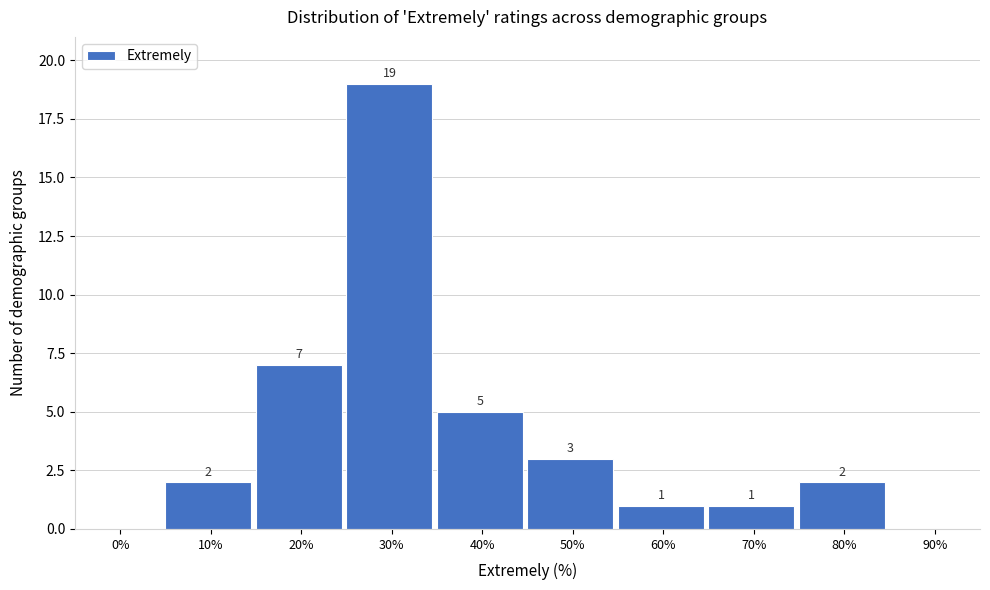

Reading left to right, transcribe all the data shown in this chart.

0%=0	10%=2	20%=7	30%=19	40%=5	50%=3	60%=1	70%=1	80%=2	90%=0